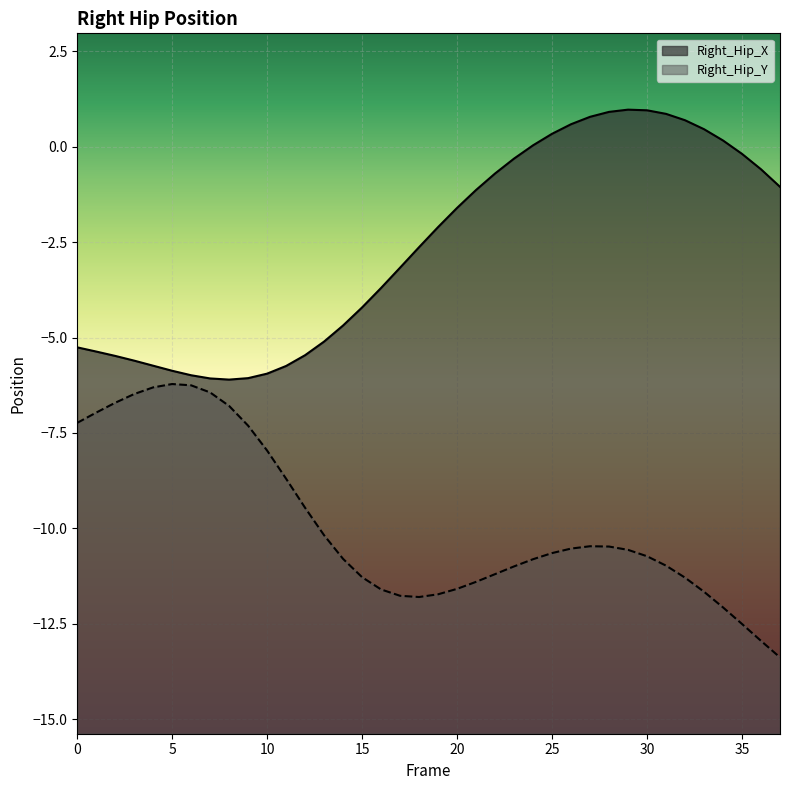

True or false: Right_Hip_Y and Right_Hip_X intersect in this chart.

False